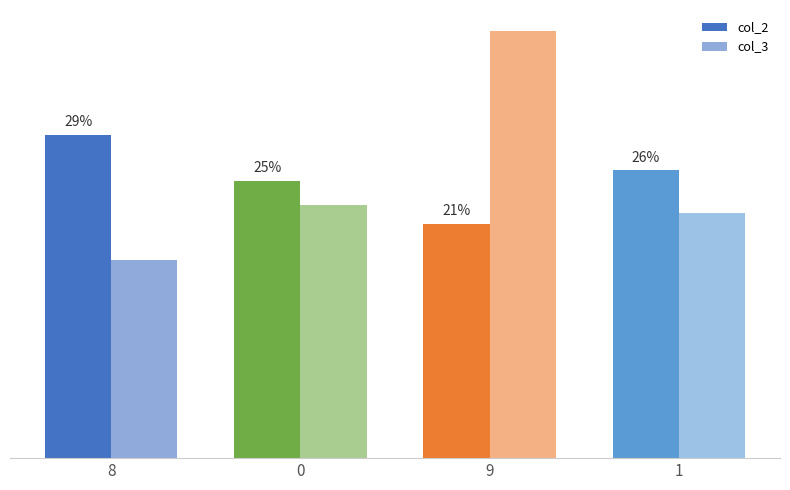

Are the bars grouped side by side (vs. stacked)?

Yes